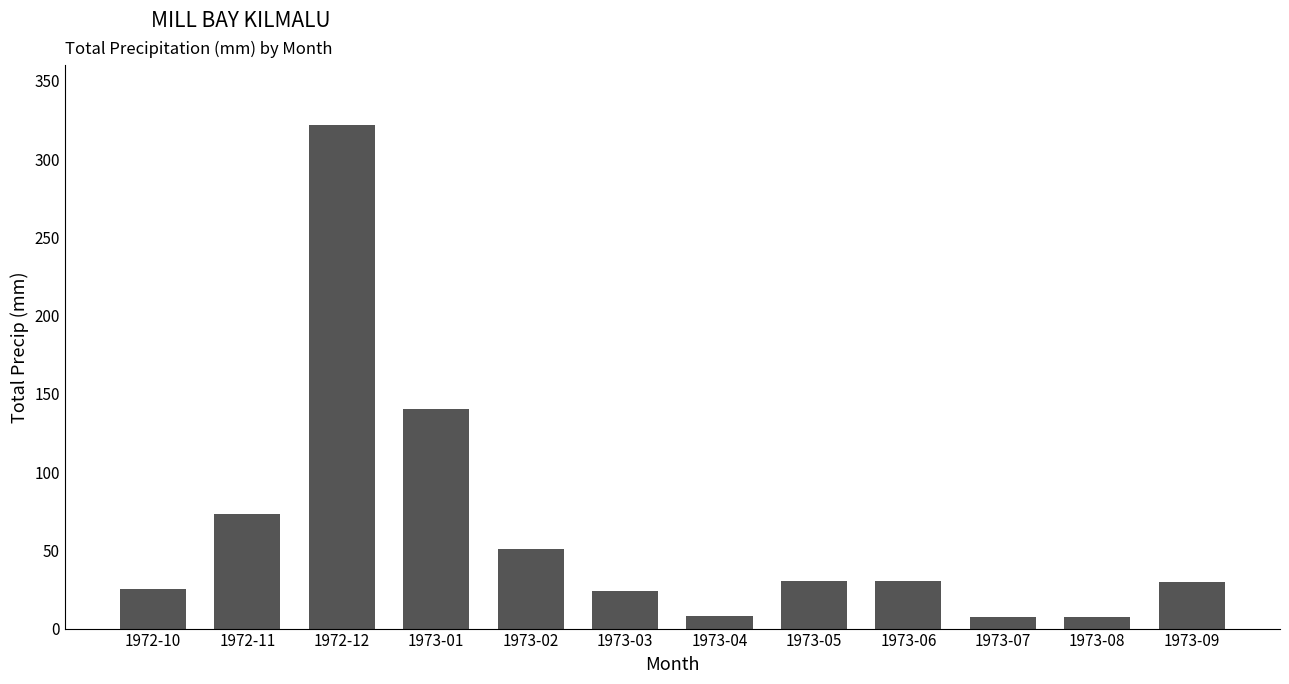

What is the ratio of the value at 1973-06 to the value at 1973-03?

1.3